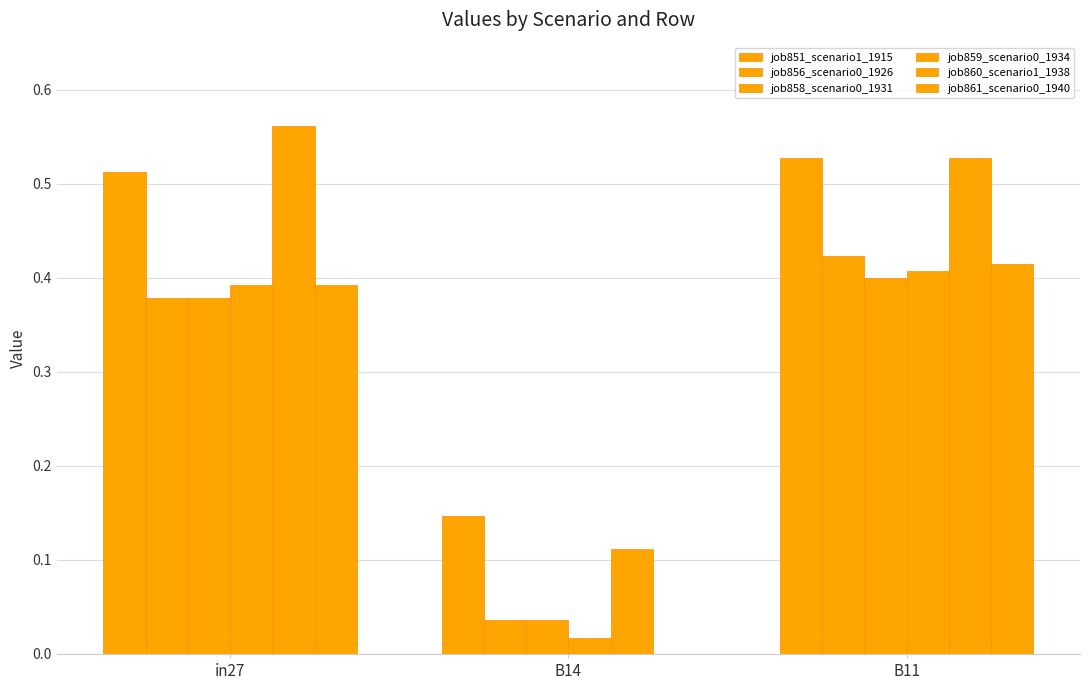

Rank the categories by job858_scenario0_1931 value from highest to lowest.

B11, in27, B14